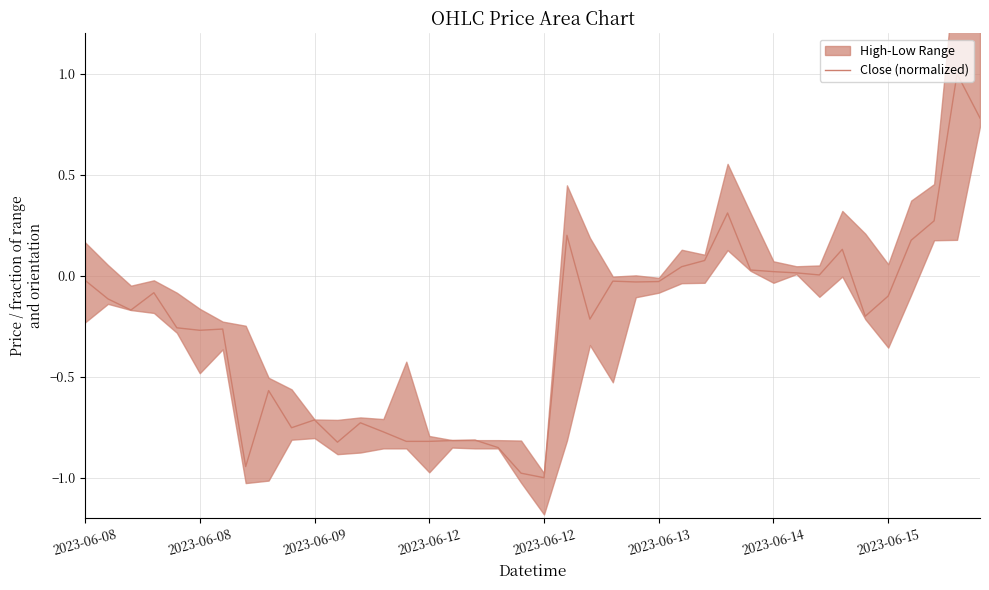

Does the chart display data point markers on the line(s)?

No